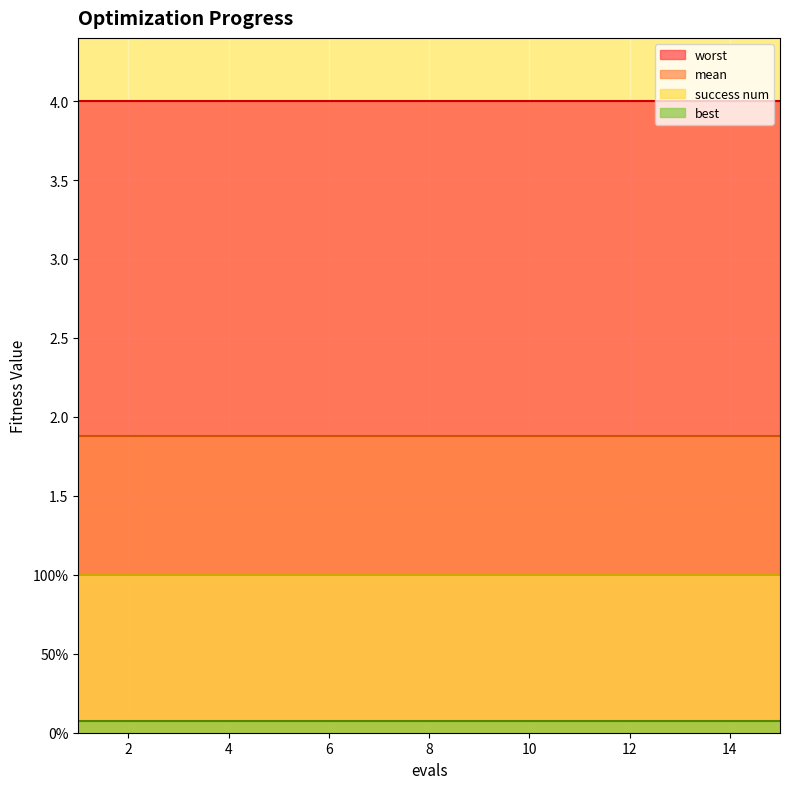

At which category does the chart reach its minimum across all series?

1